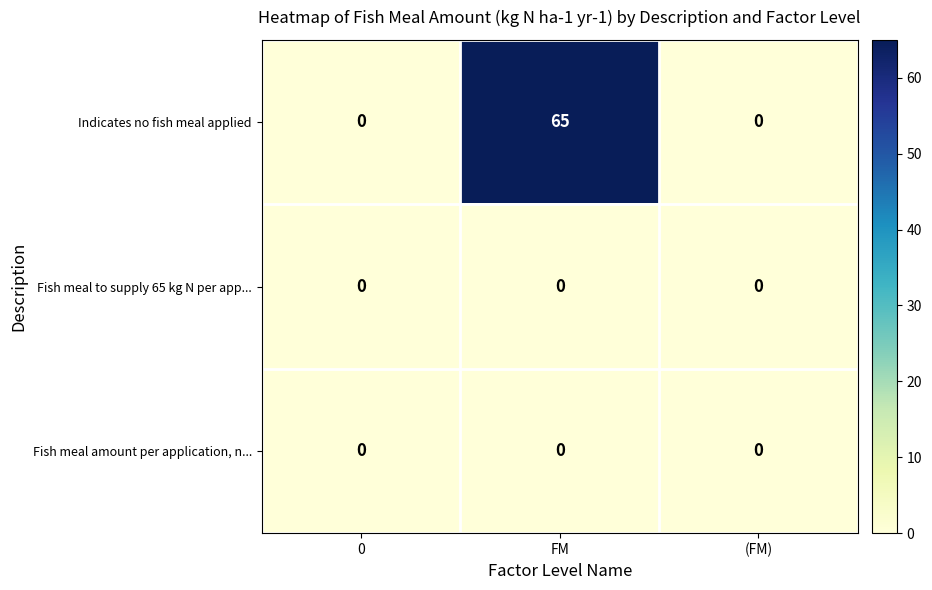

How many distinct data groups are displayed?

3